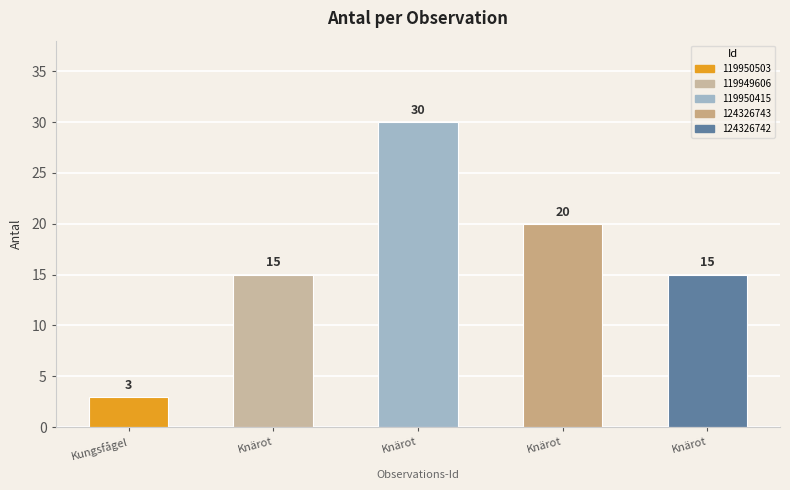

The value at Knärot is 15. True or false?

True